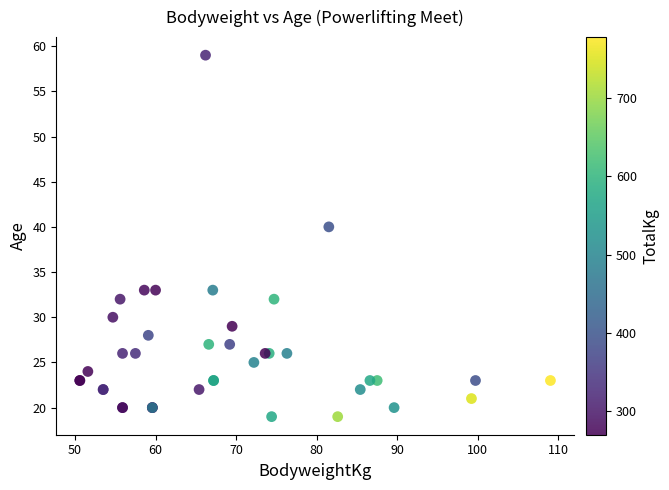

What Y value in the scatter plot is closest to 39?

40